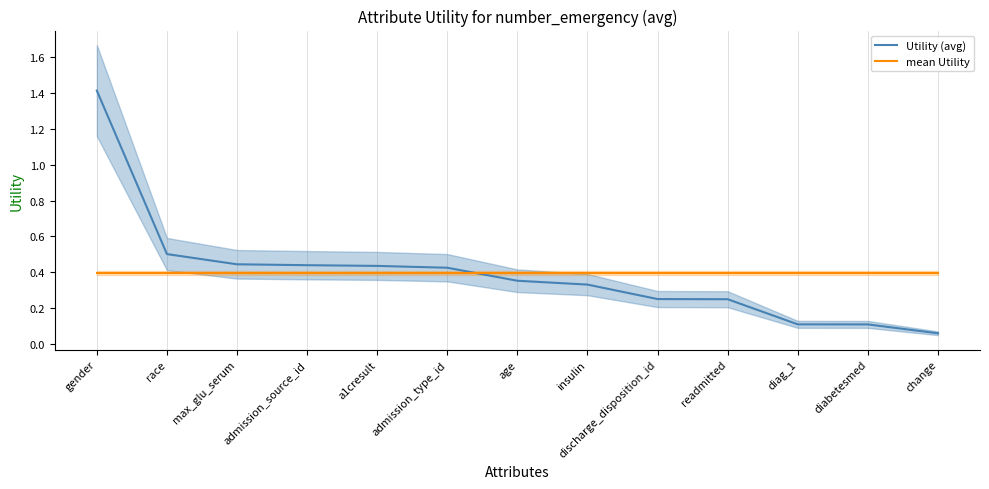

The value of mean Utility at age is 0.5. True or false?

False